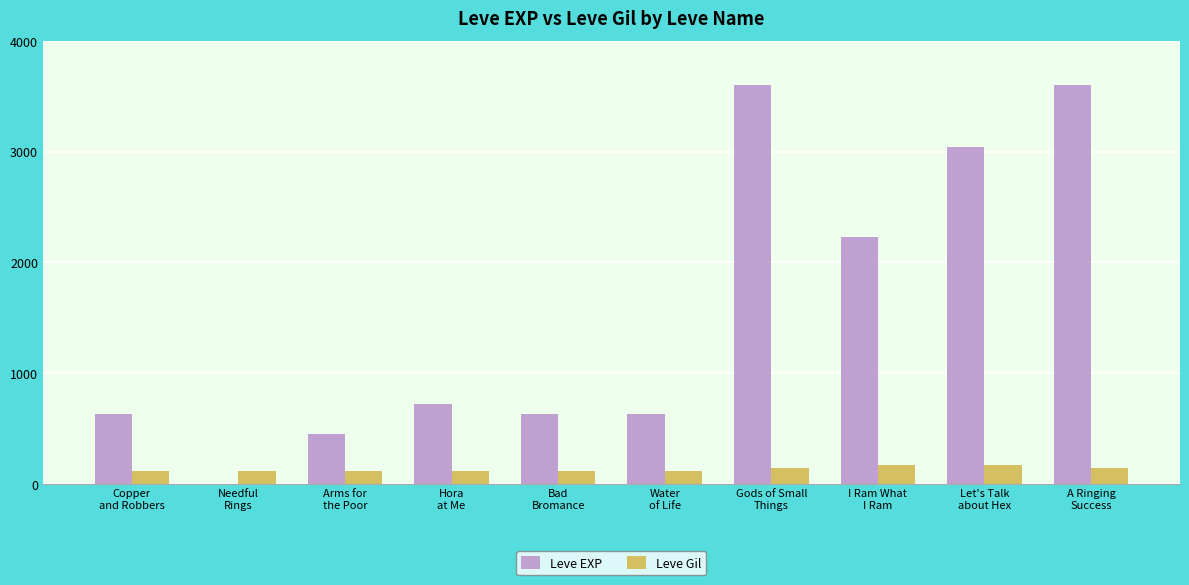

What is the sum of all Leve Gil values?

1295